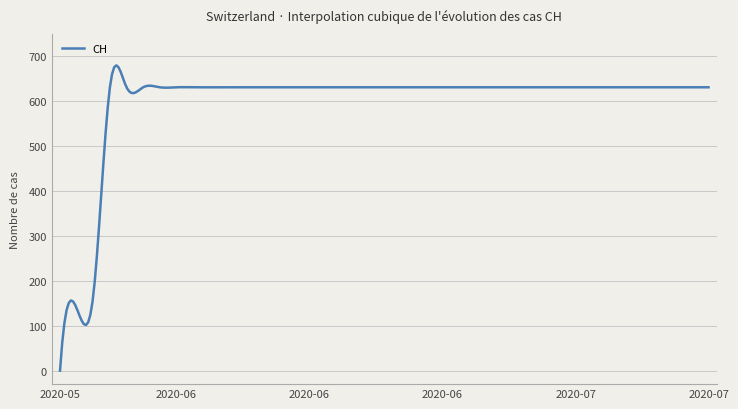

How many lines are shown in the chart?

1